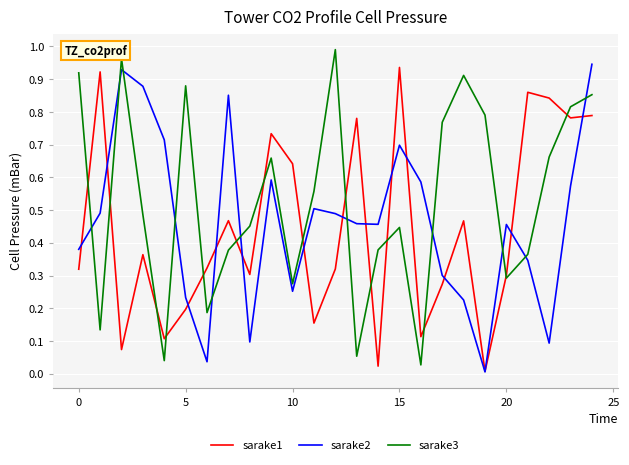

Which series has the largest total across all categories?

sarake3